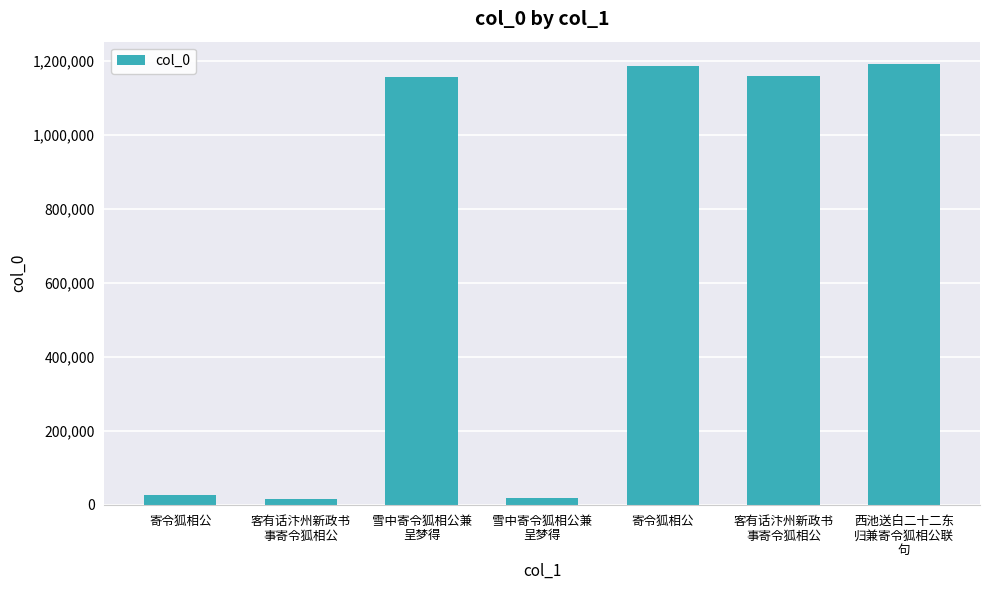

Which label corresponds to the largest value in the chart?

西池送白二十二东
归兼寄令狐相公联
句